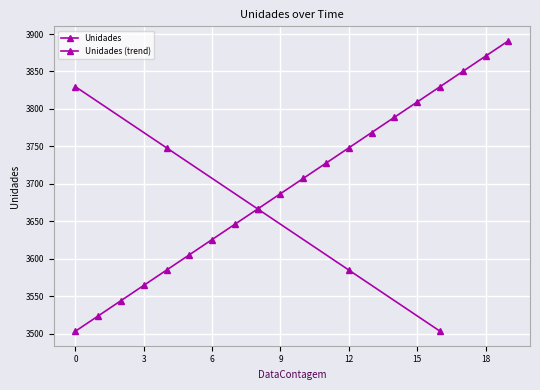

What is the change in value from 2018-01-06 to 2018-01-14?

+163.2